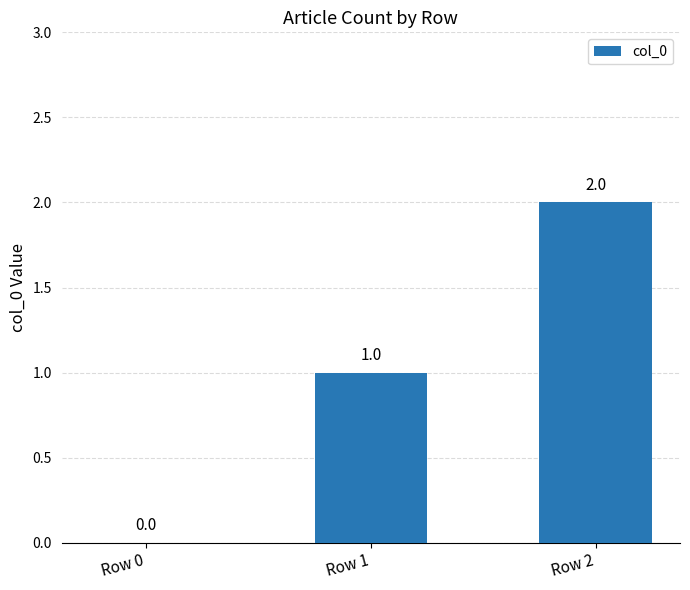

How many positive values are there?

2